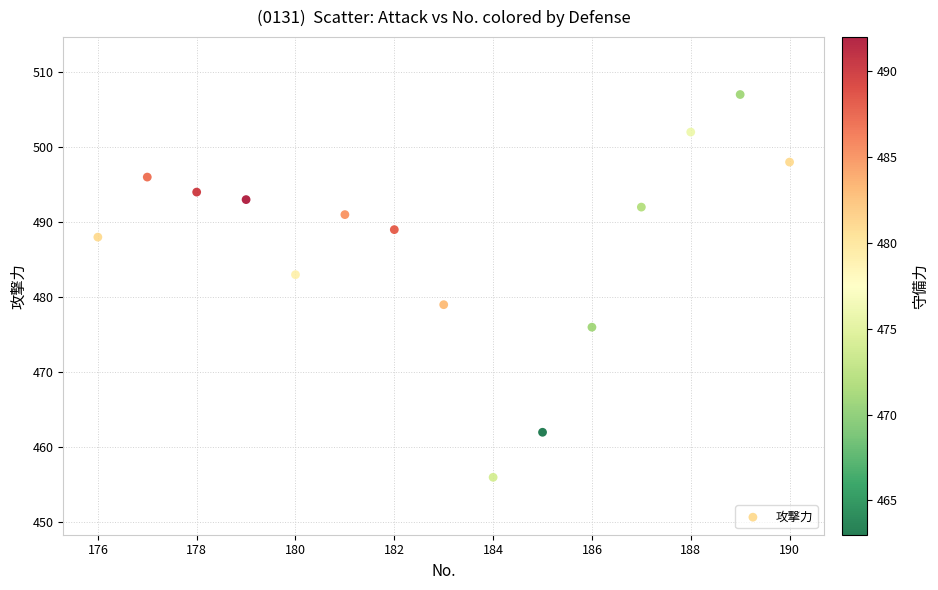

What is the range of X values (max minus min)?

14